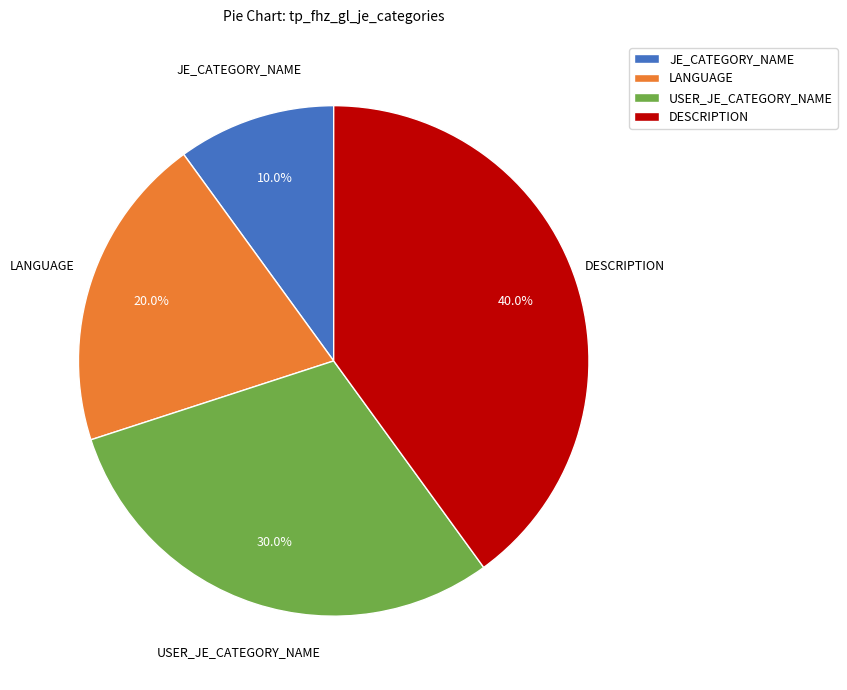

Between LANGUAGE and USER_JE_CATEGORY_NAME, which is larger?

USER_JE_CATEGORY_NAME